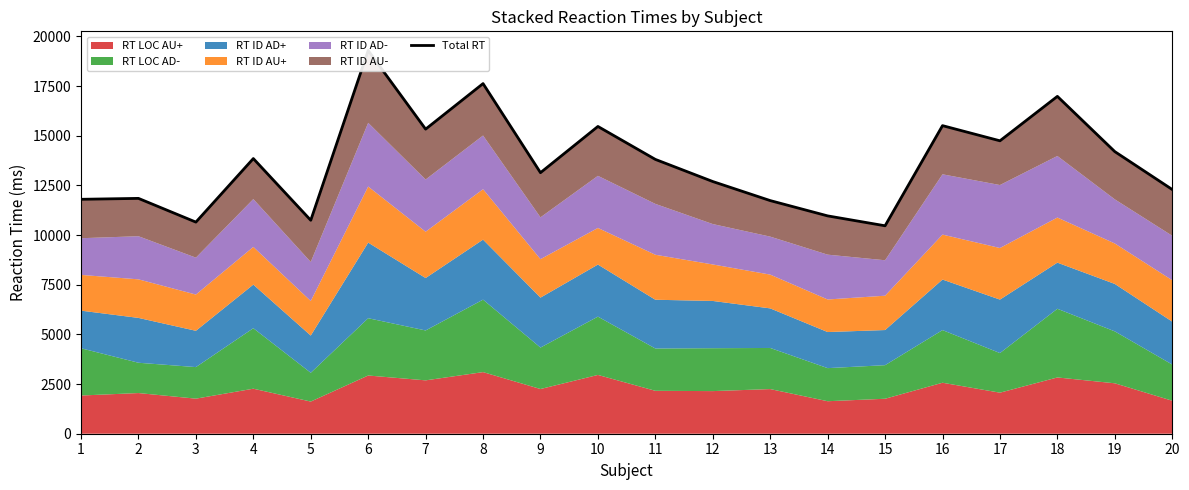

Where is the first local minimum?

3